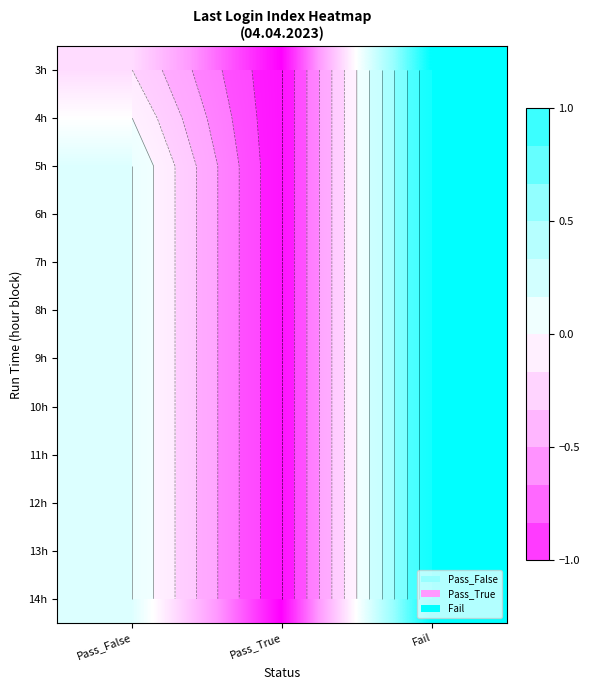

What is the sum of the 11h values at Fail and Pass_False?

1.2